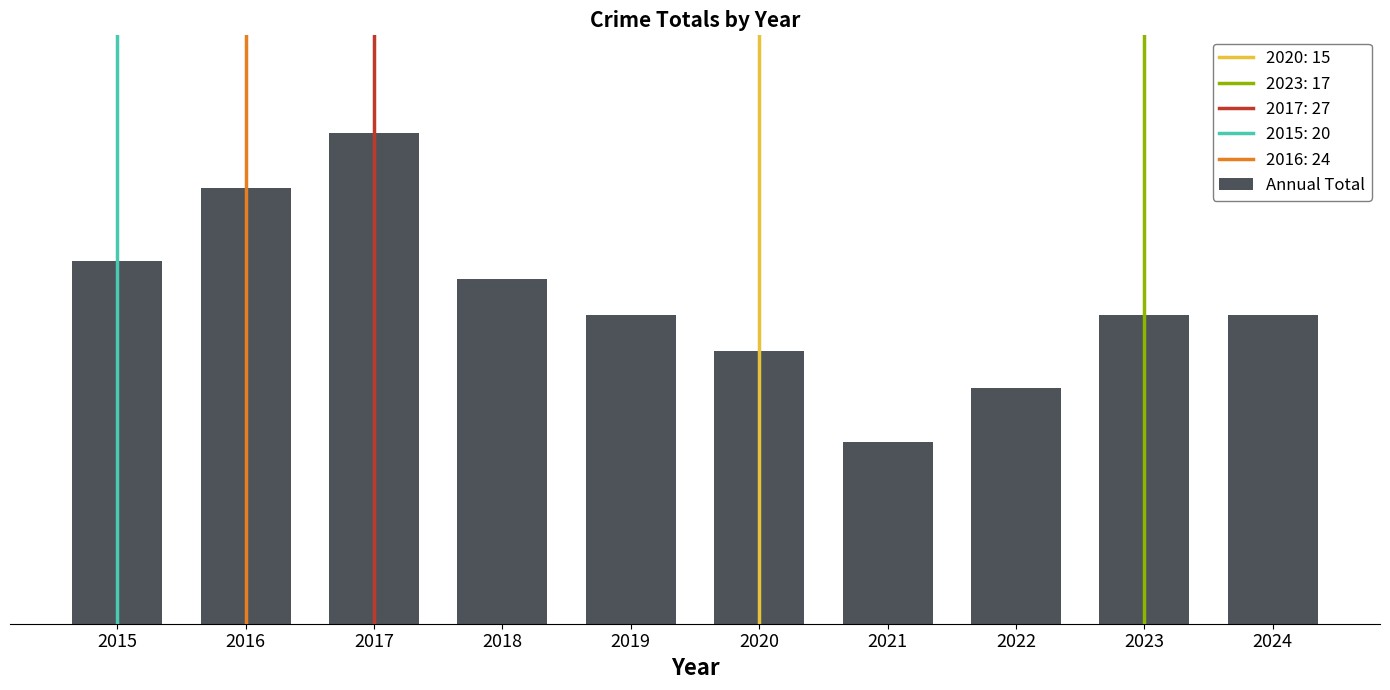

Reading right to left, extract all data points from this chart.

2024=17	2023=17	2022=13	2021=10	2020=15	2019=17	2018=19	2017=27	2016=24	2015=20